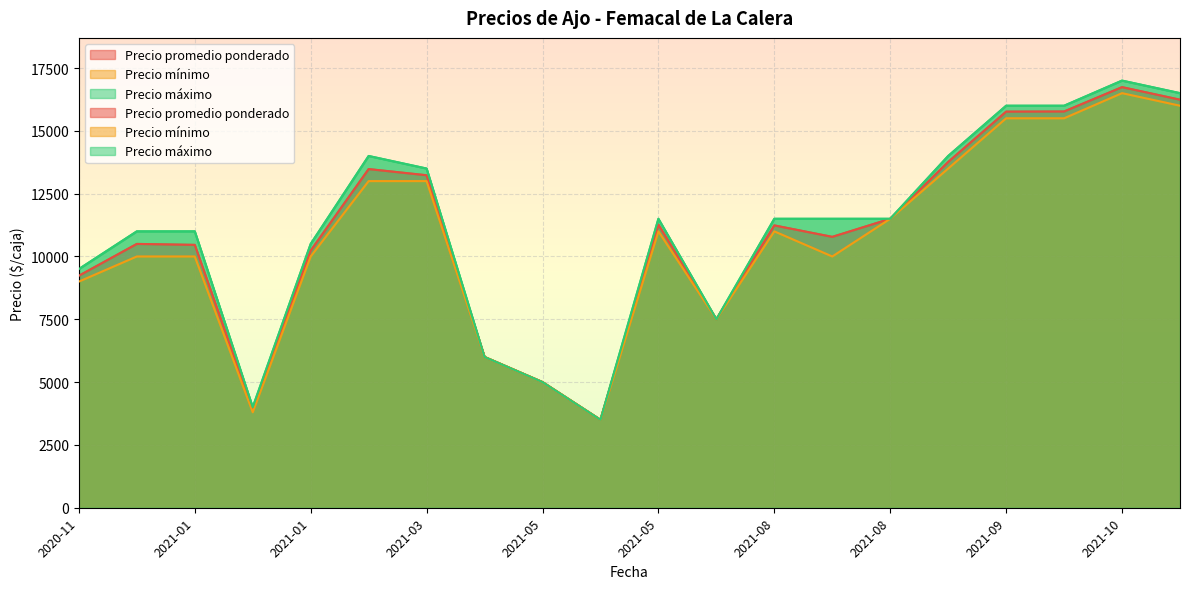

Count the number of categories in the chart.

20